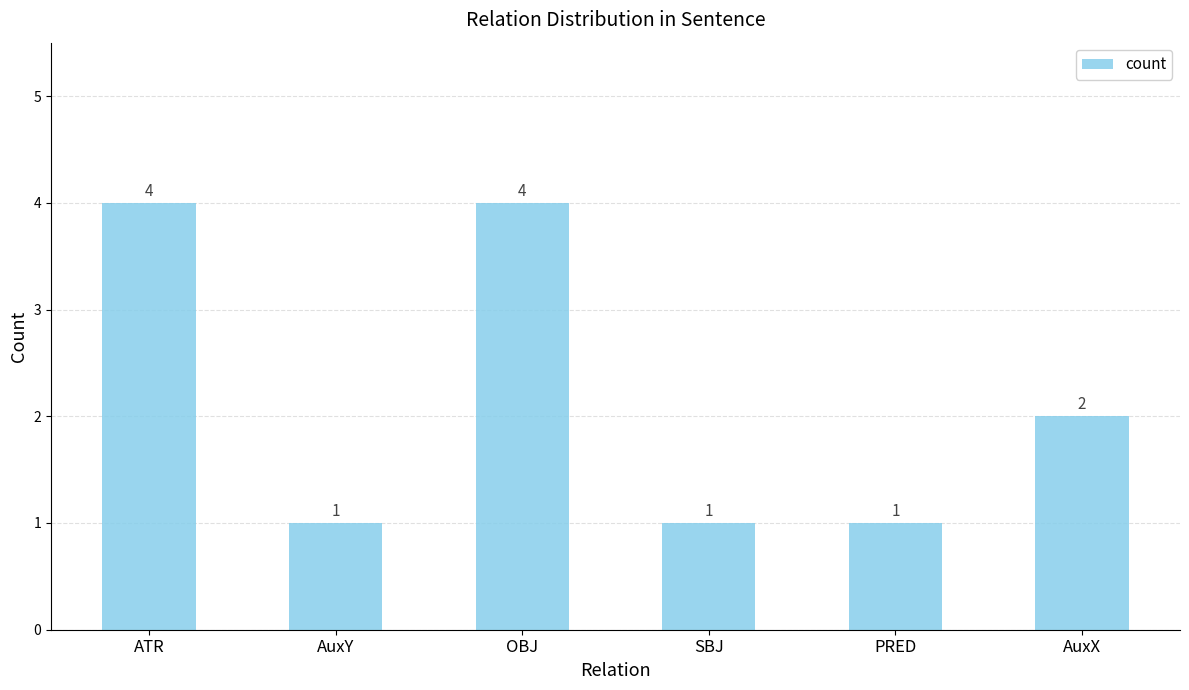

Reading left to right, list all the values displayed in this chart.

4	1	4	1	1	2